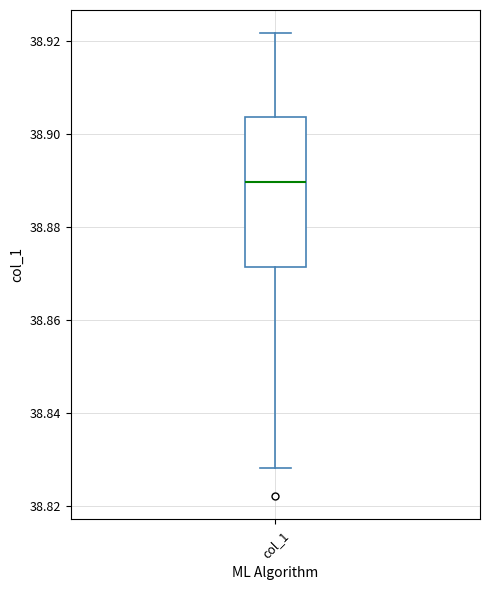

Where is the upper edge of the box for col_1 on the y-axis? The values are not printed on the chart, so give them approximately, as read against the axis.

38.904